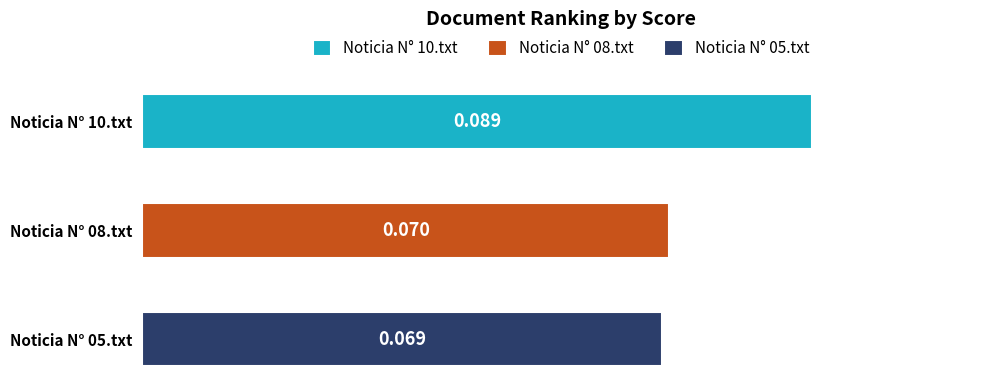

What is the greatest value displayed?

0.1